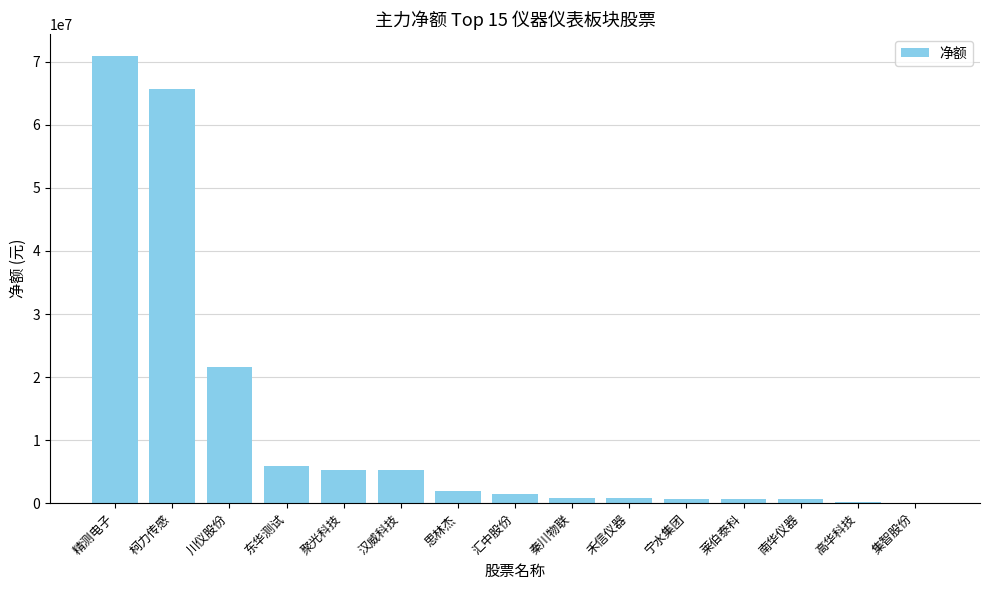

What is the sum of all values?

181682643